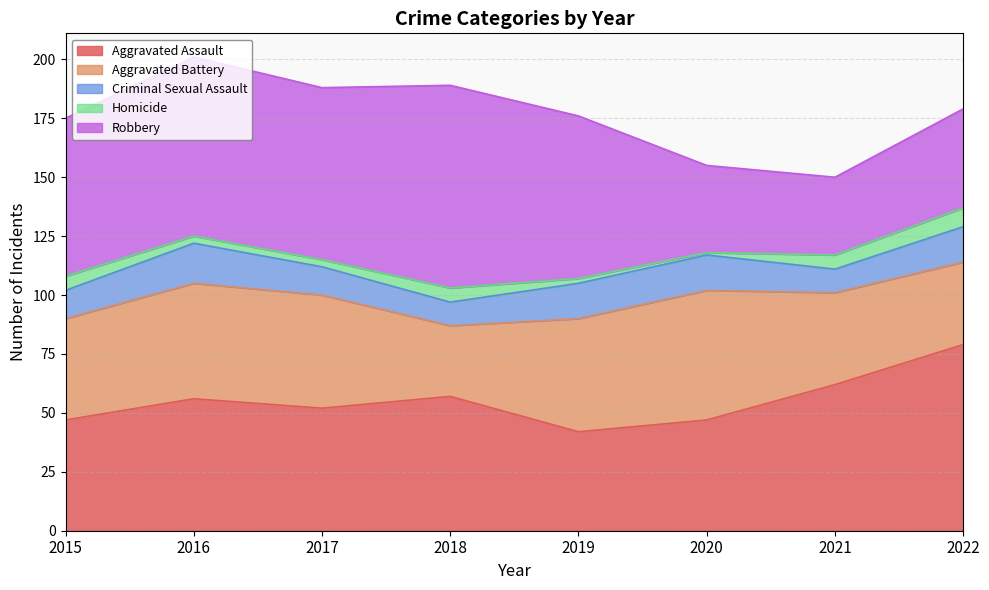

What is the highest value of the Homicide series?

8